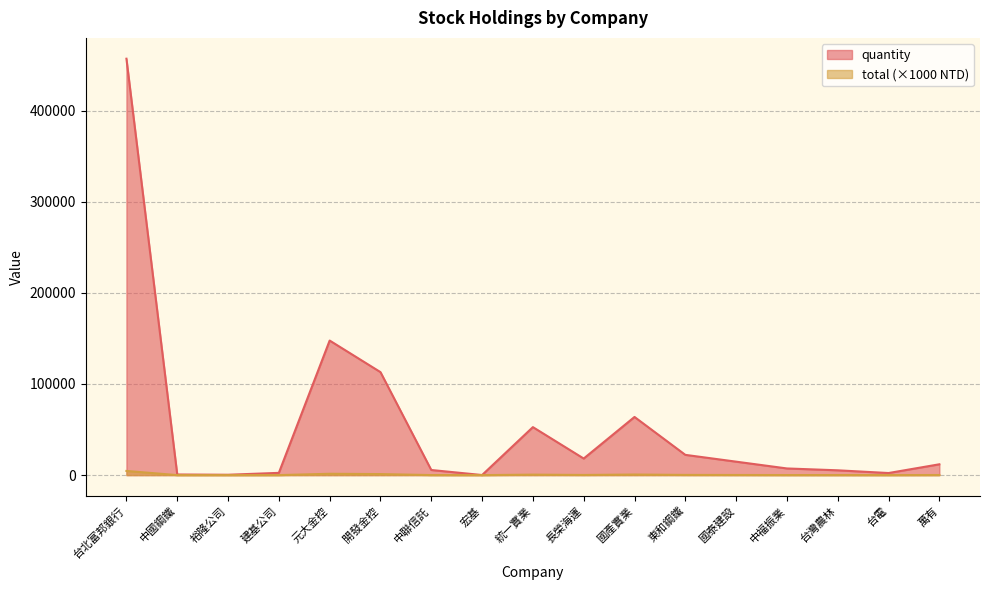

Is it true that total equals 52.7 at 台灣農林?

True